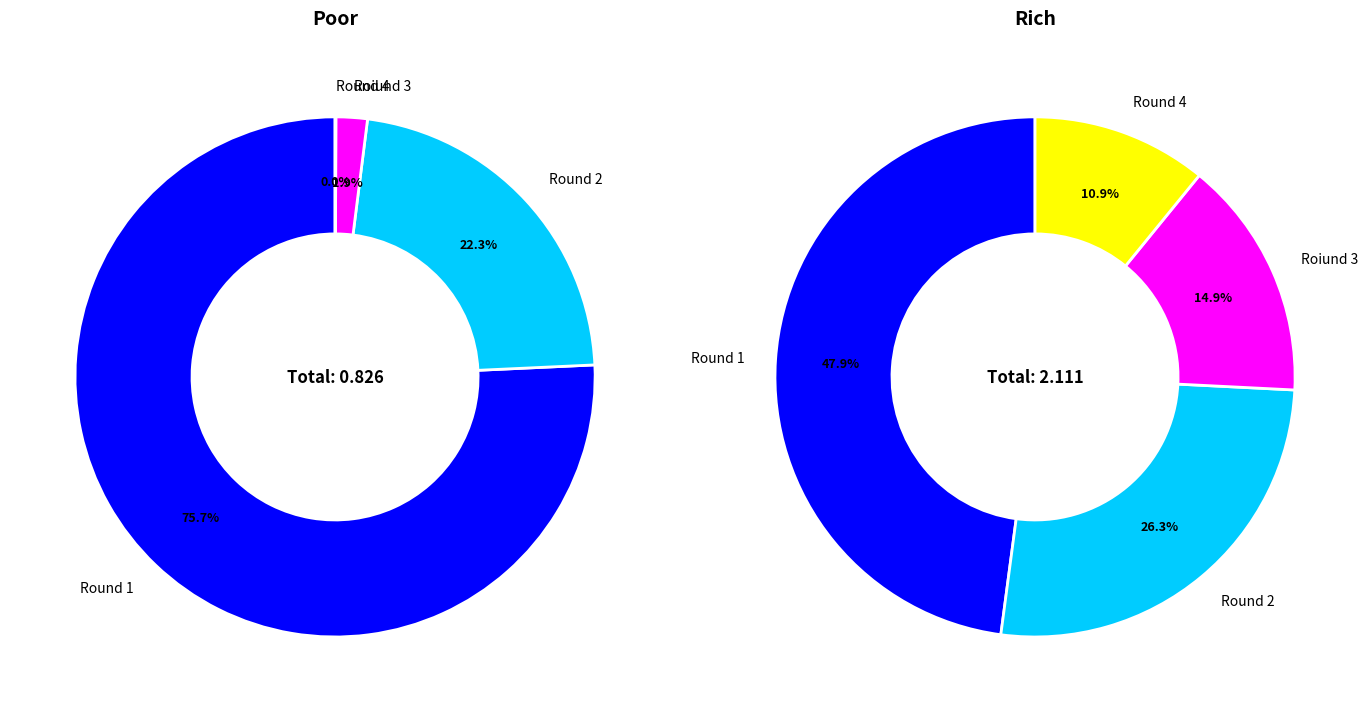

What percentage do Round 1 and Round 2 together represent?

98.0%